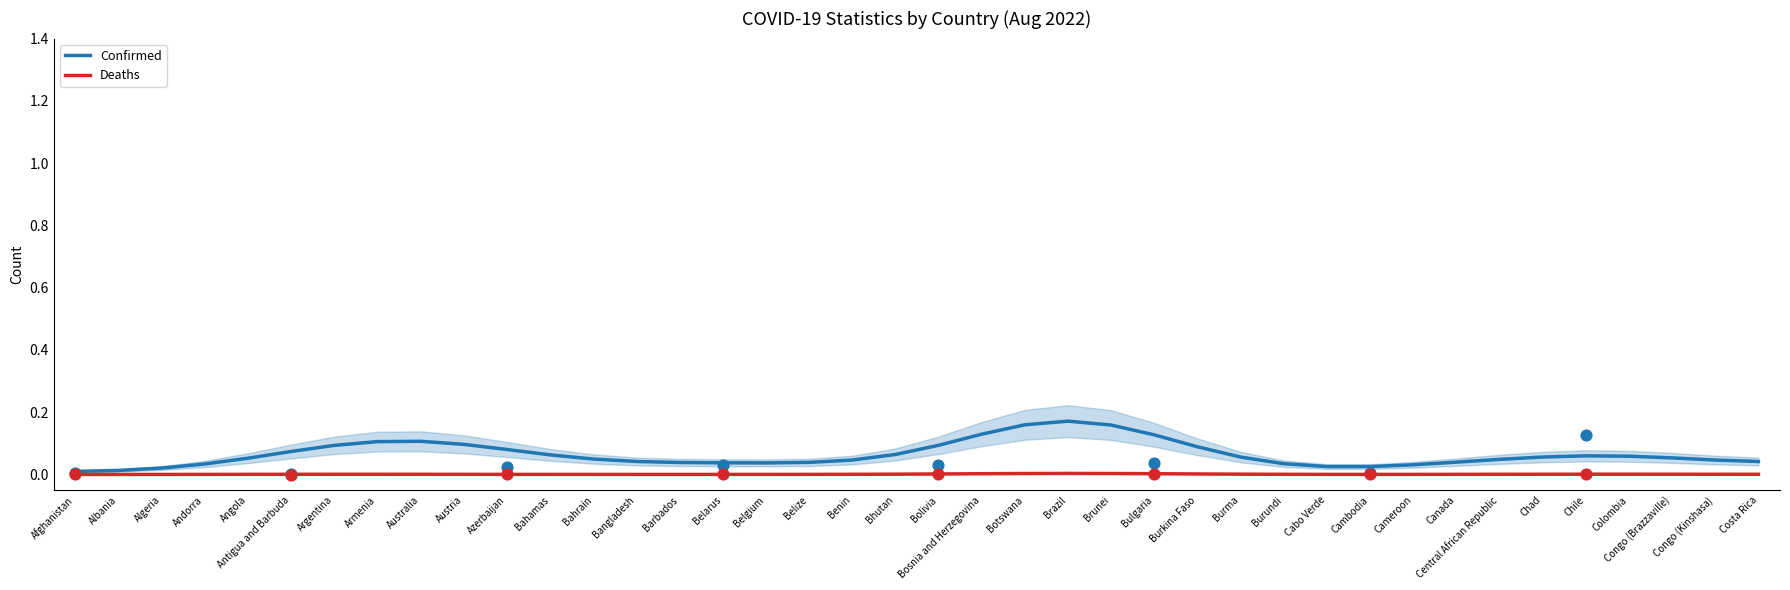

Which series has the largest total across all categories?

Confirmed